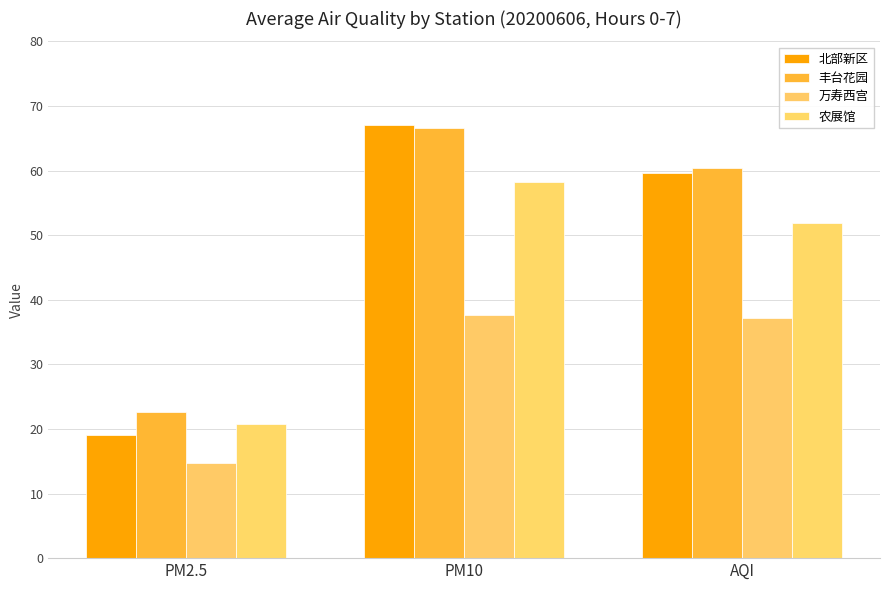

Reading right to left, list all the values displayed in this chart.

北部新区: 59.6	67.0	19.1
丰台花园: 60.4	66.6	22.6
万寿西宫: 37.1	37.6	14.8
农展馆: 51.9	58.3	20.8